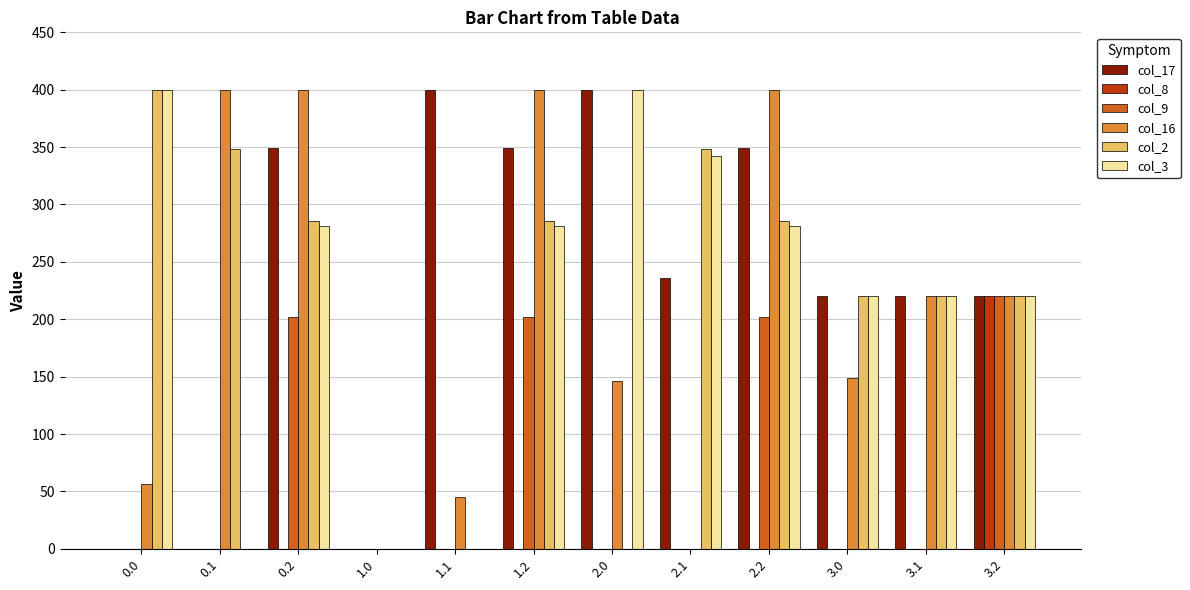

What is the difference between the col_17 values at 3.2 and 0.1?

220.0